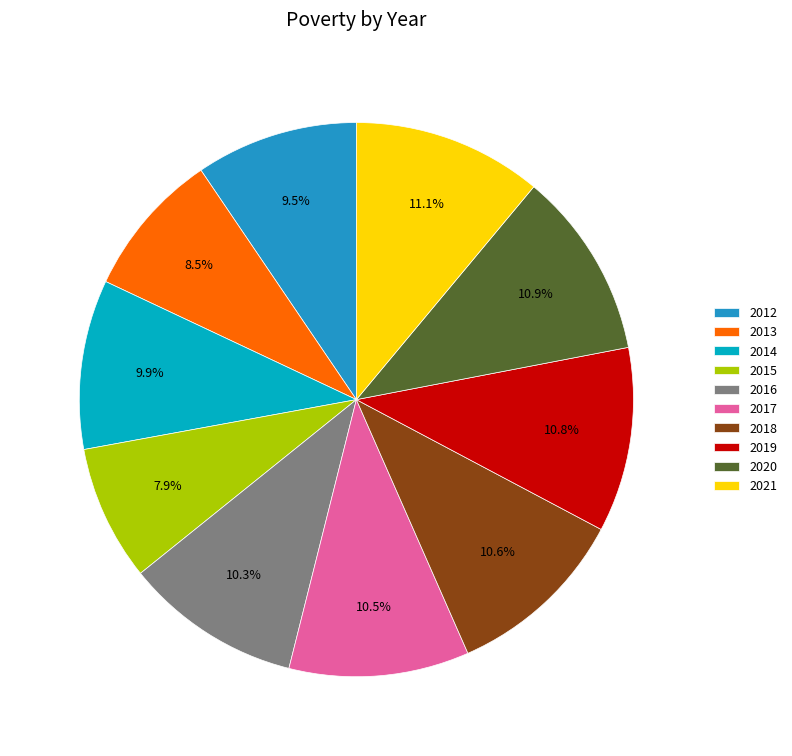

True or false: 2016 accounts for 10% of the total.

True